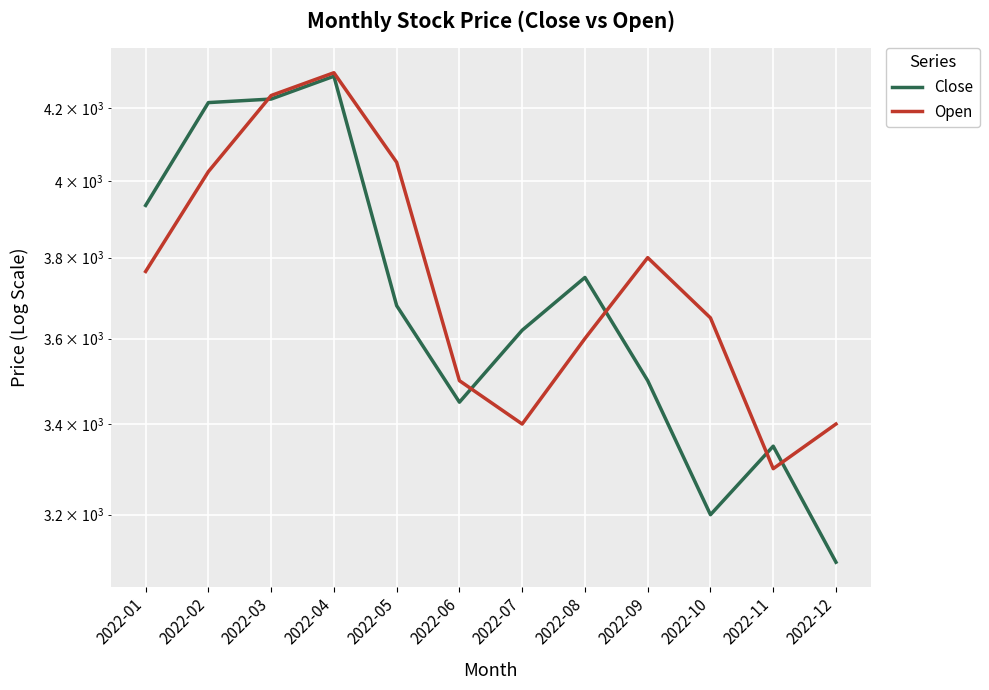

What are all the series names shown in the legend?

Close, Open